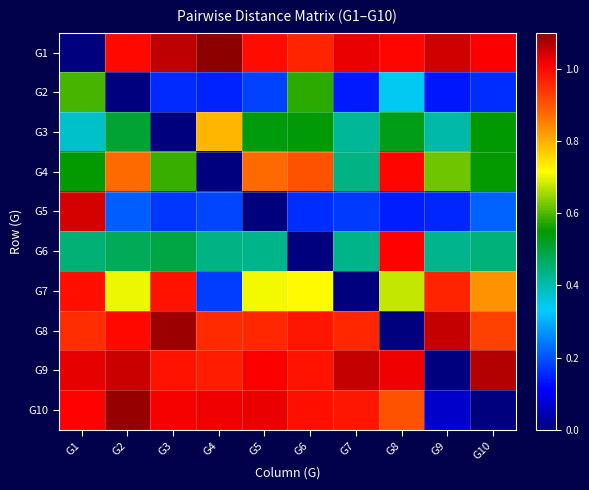

Between G7 and G4, which is larger?

G4